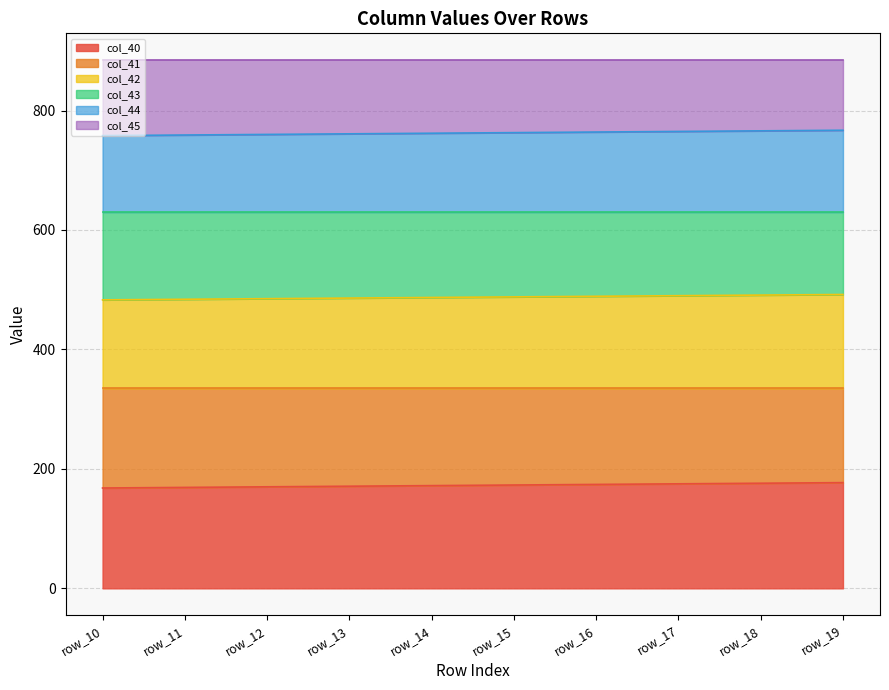

What is the minimum value for col_40?

168.0